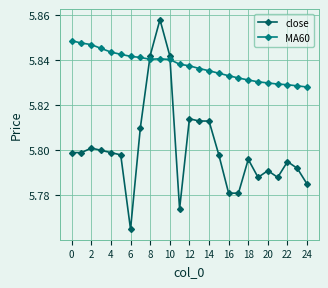

Which series has the largest total across all categories?

MA60